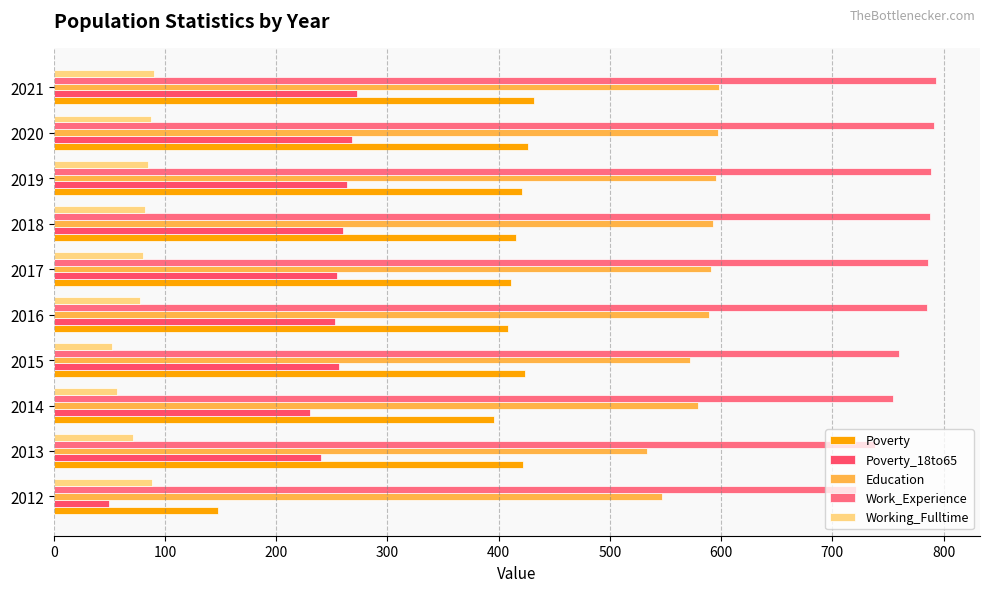

How many distinct data groups are displayed?

5